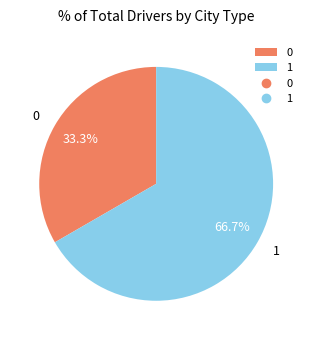

What percentage do 0 and 1 together represent?

100.0%